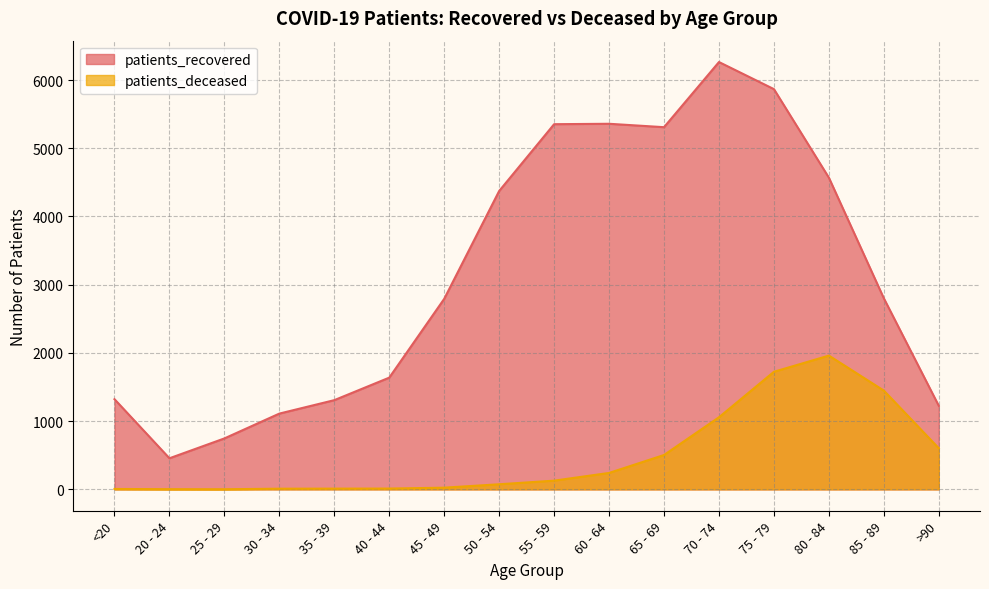

List the labels in order of patients_deceased value, largest first.

80 - 84, 75 - 79, 85 - 89, 70 - 74, >90, 65 - 69, 60 - 64, 55 - 59, 50 - 54, 45 - 49, 40 - 44, 35 - 39, 30 - 34, <20, 20 - 24, 25 - 29